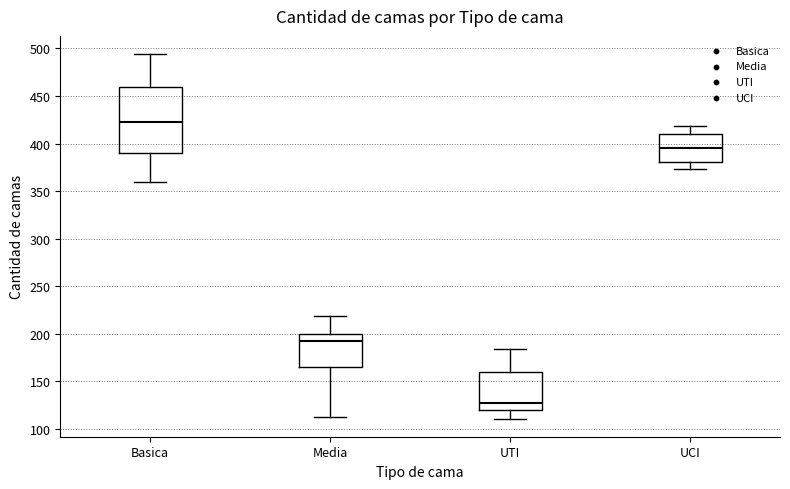

Which box is the tallest, from its lower edge to its upper edge?

Basica